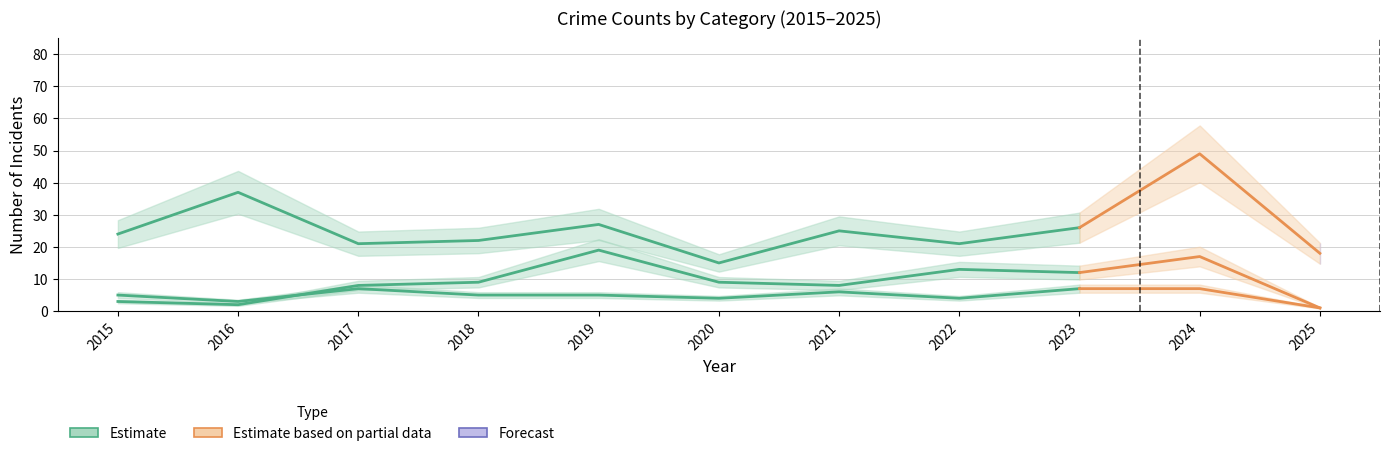

Reading left to right, what are all the values shown in this chart?

Aggravated Assault: 2015=5	2016=3	2017=7	2018=5	2019=5	2020=4	2021=6	2022=4	2023=7	2024=7	2025=1
Aggravated Battery: 2015=3	2016=2	2017=8	2018=9	2019=19	2020=9	2021=8	2022=13	2023=12	2024=17	2025=1
Robbery: 2015=24	2016=37	2017=21	2018=22	2019=27	2020=15	2021=25	2022=21	2023=26	2024=49	2025=18
Total: 2015=32	2016=42	2017=36	2018=38	2019=53	2020=28	2021=39	2022=39	2023=47	2024=73	2025=21